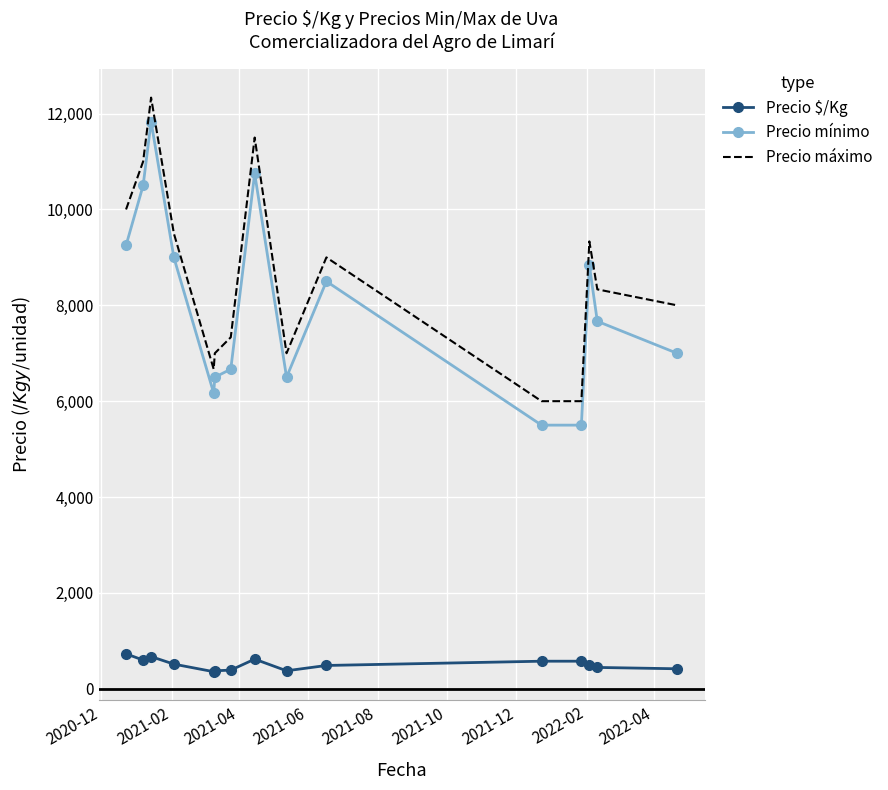

What is the minimum value for Precio $/Kg?

356